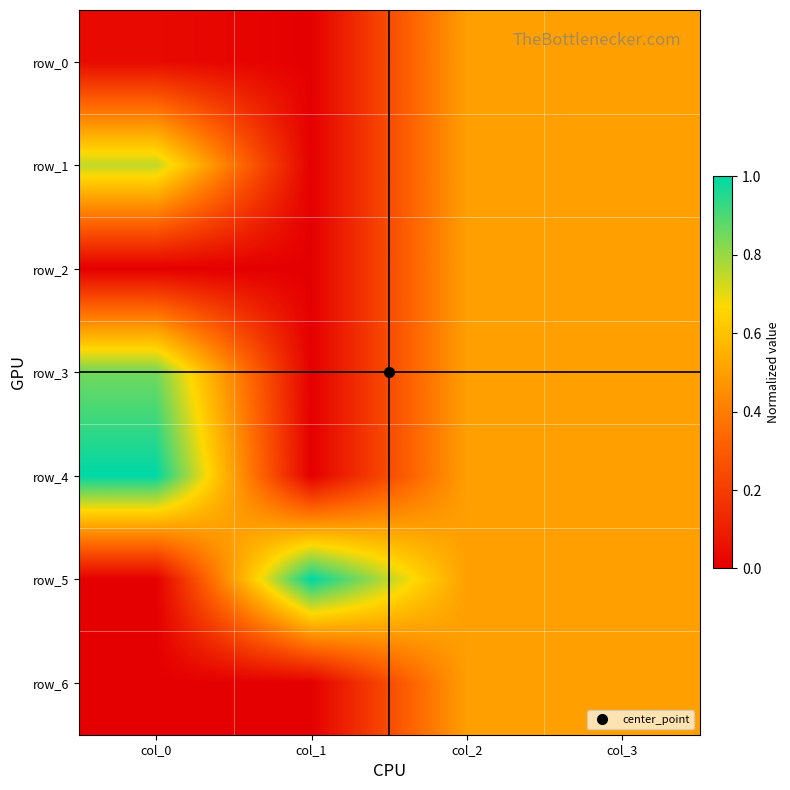

The value of row_6 at col_2 is 0.5. True or false?

True